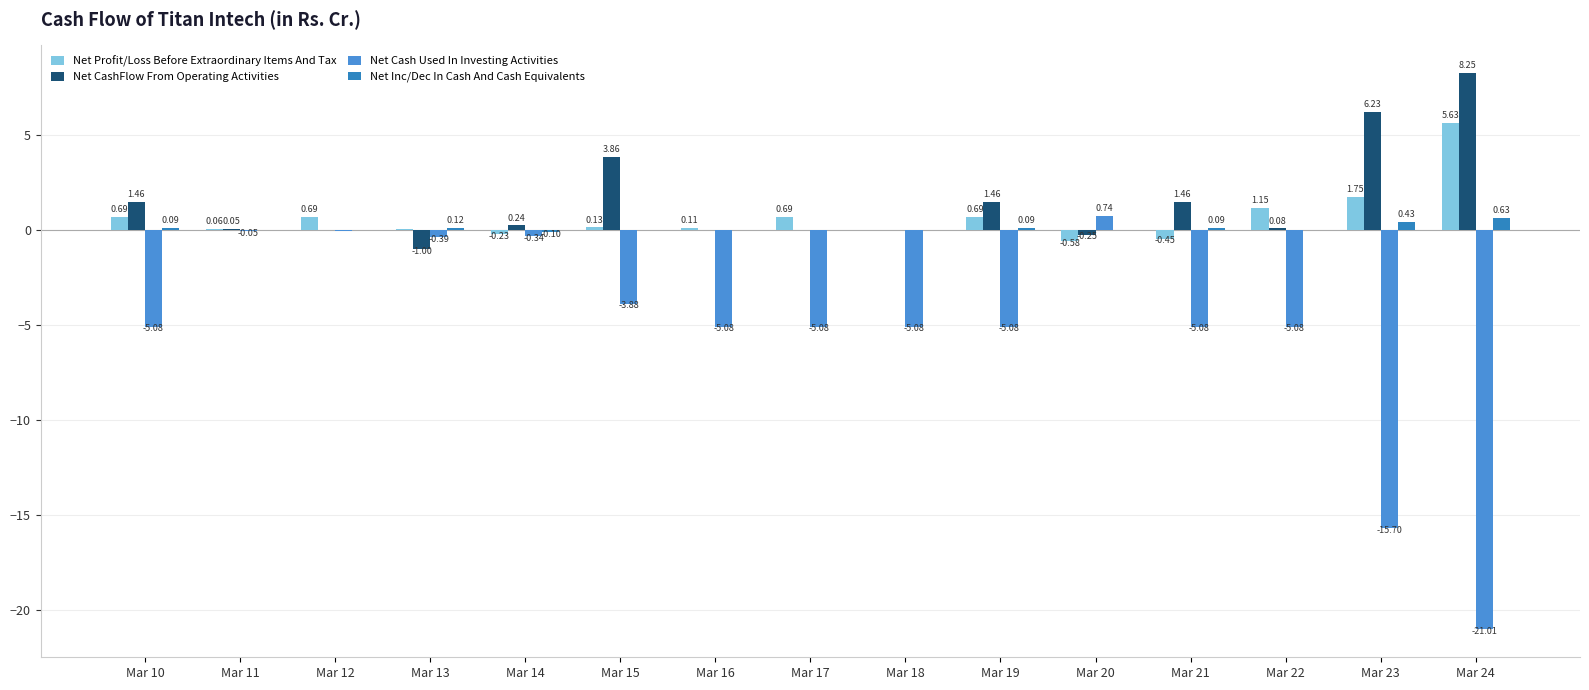

Are the bars horizontal?

No